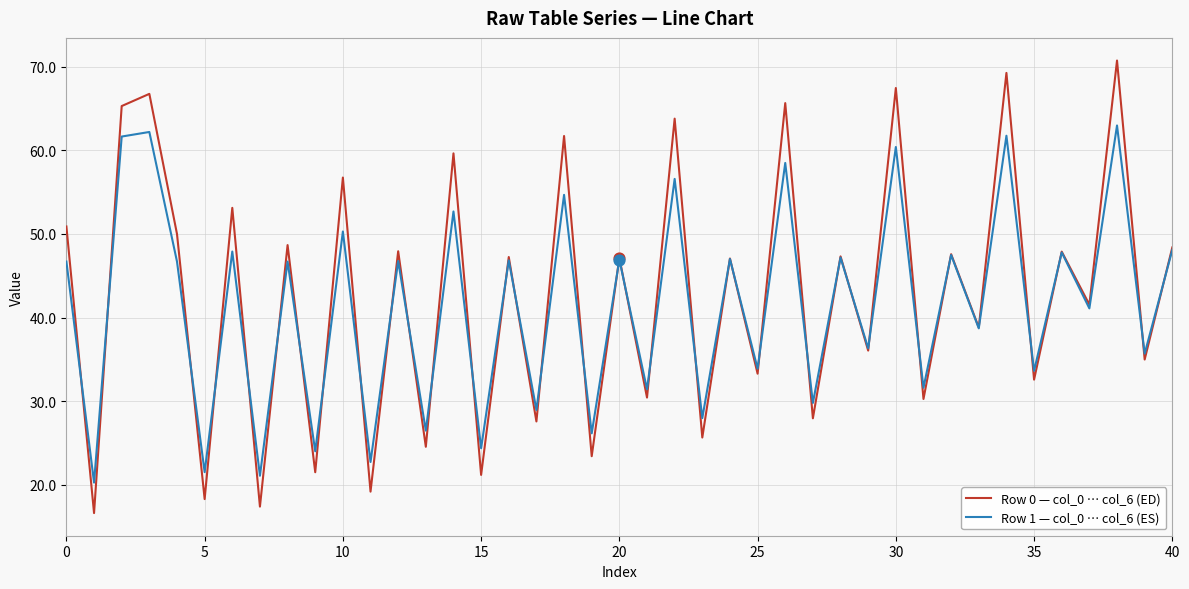

Which series has the largest total across all categories?

Row 0 — col_0 … col_6 (ED)